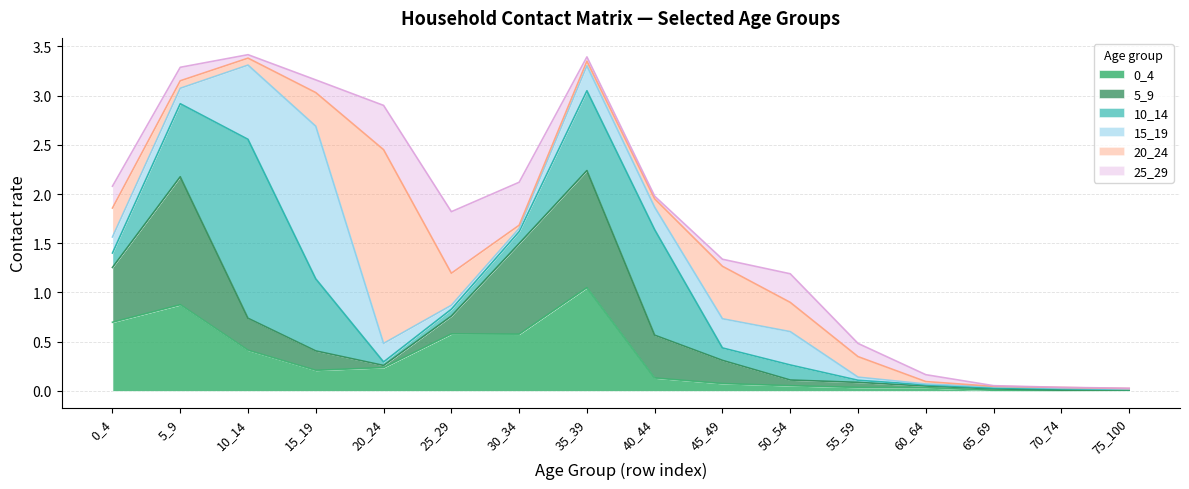

How many categories are shown in the chart?

16